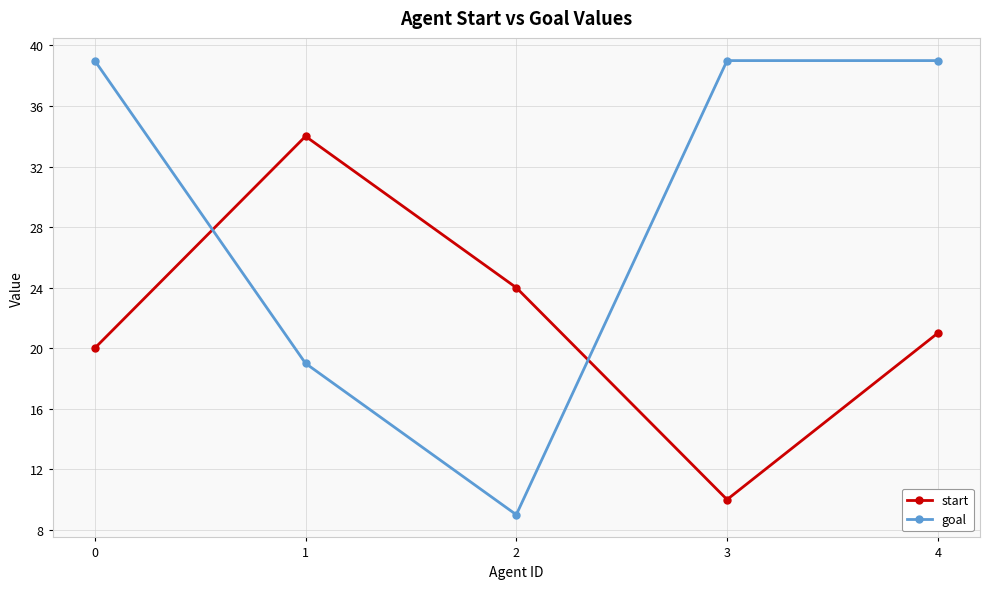

At which label does start first exceed 21?

1